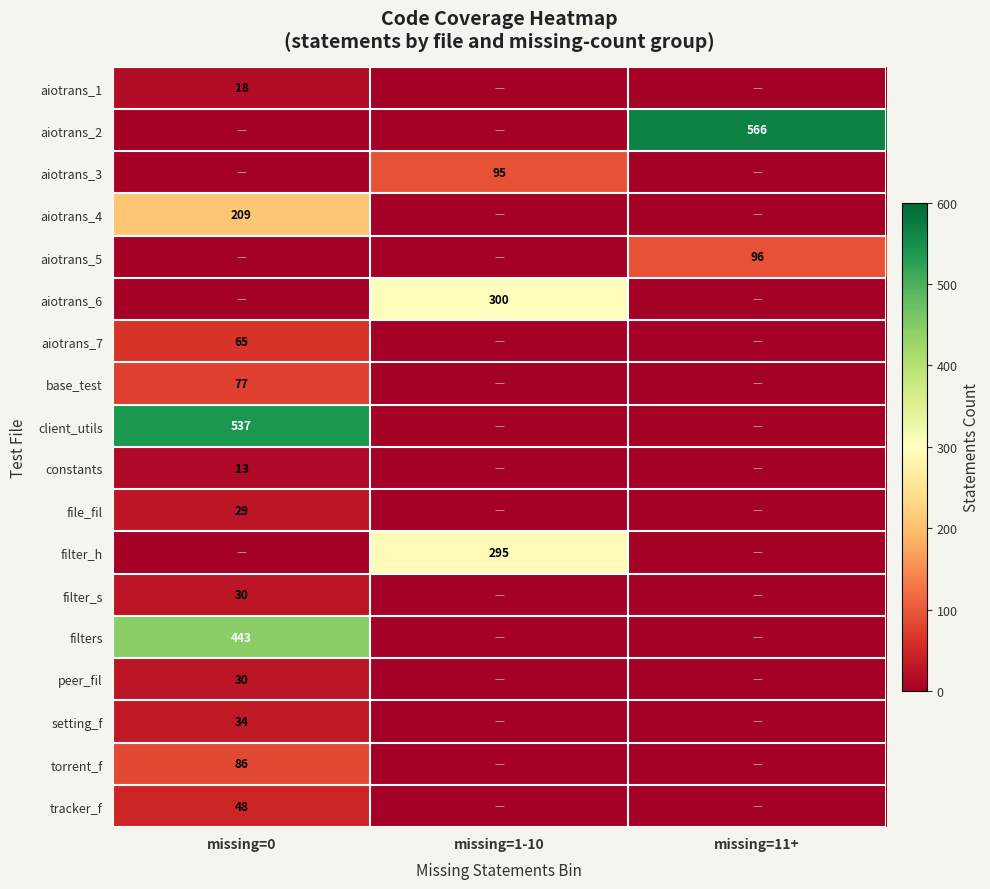

Is the value of torrent_f at missing=0 greater than the value of aiotrans_6 at missing=1-10?

No